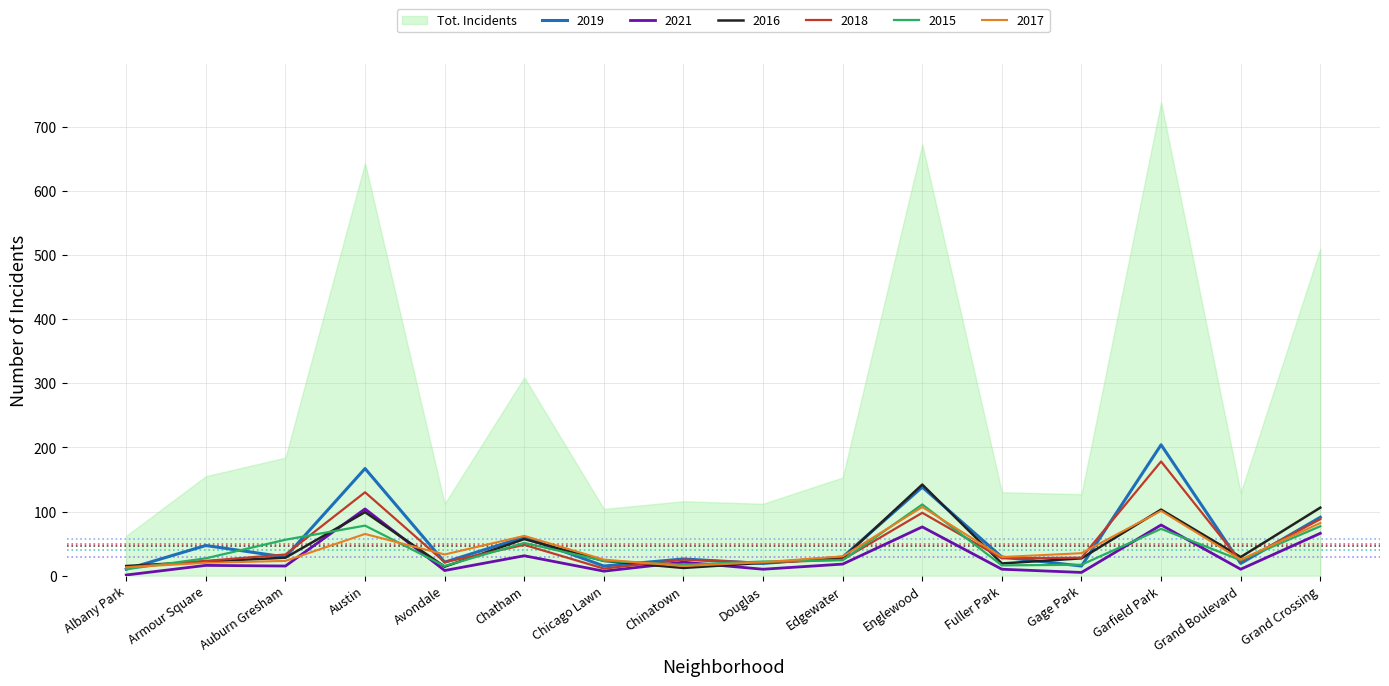

The value of 2016 at Grand Crossing is 43. True or false?

False